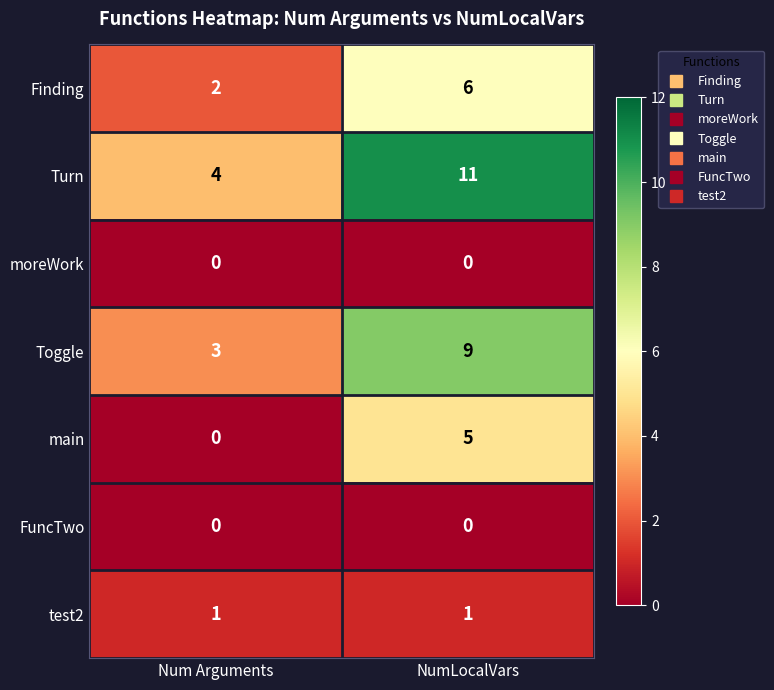

What is the greatest value displayed?

11